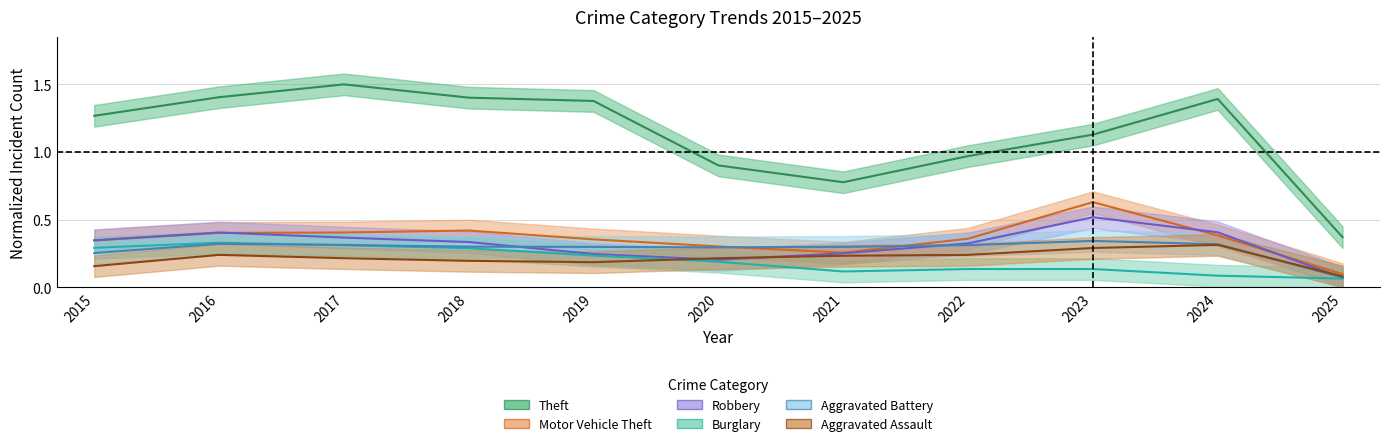

True or false: Robbery has more than 0 points higher than both neighbors.

True